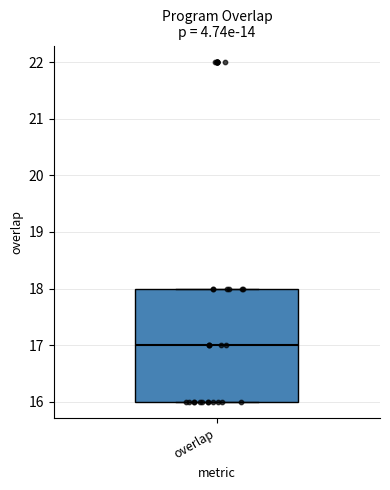

Read this box plot against the y-axis: the position of the median line, the range covered by the box, and the ends of both whiskers. The values are not printed on the chart, so give them approximately, as read against the axis.

median 17, box 16 to 18, whiskers 16 to 18